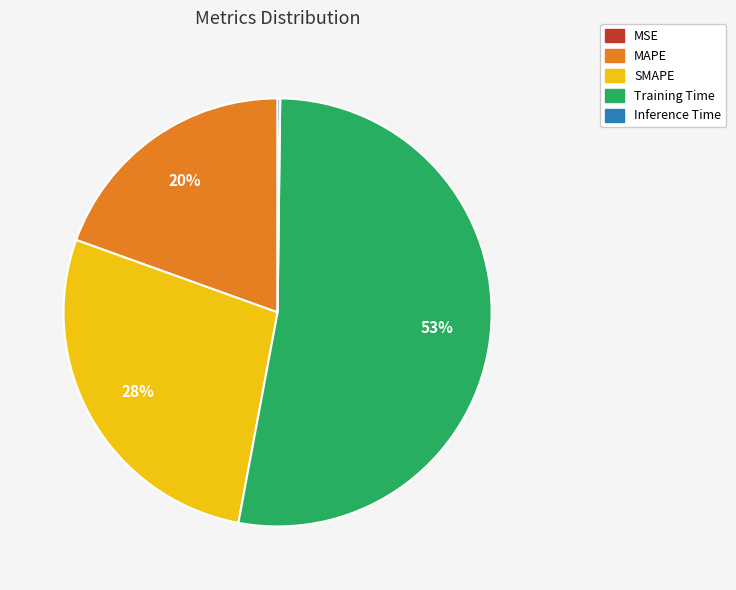

Is it true that Training Time is 40% of the pie?

False